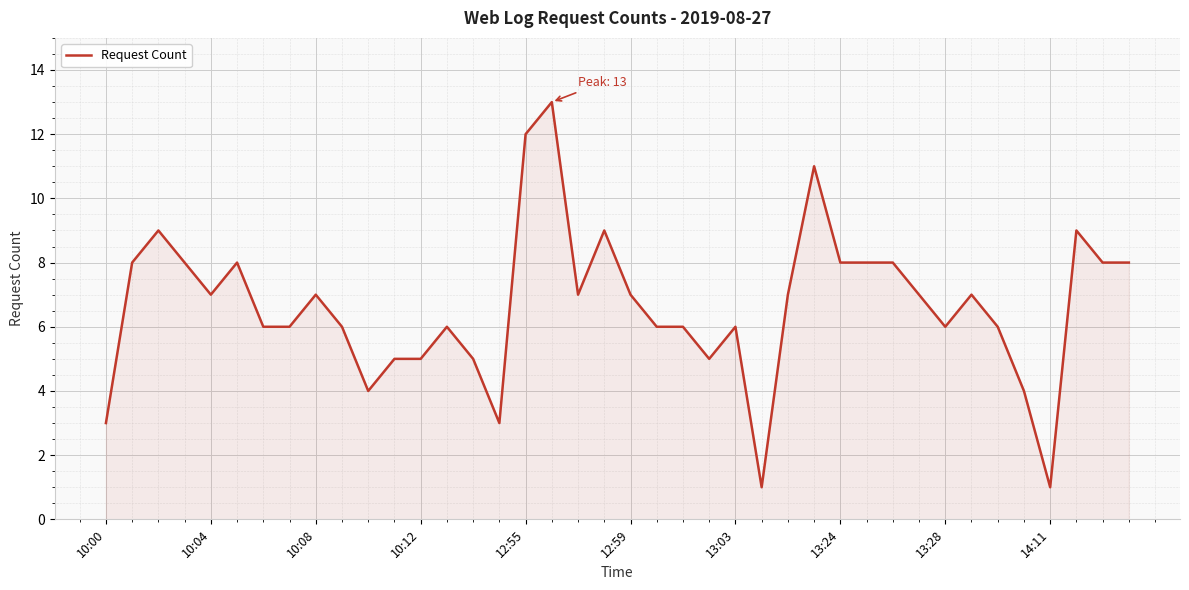

What is the difference between the maximum and minimum values?

12